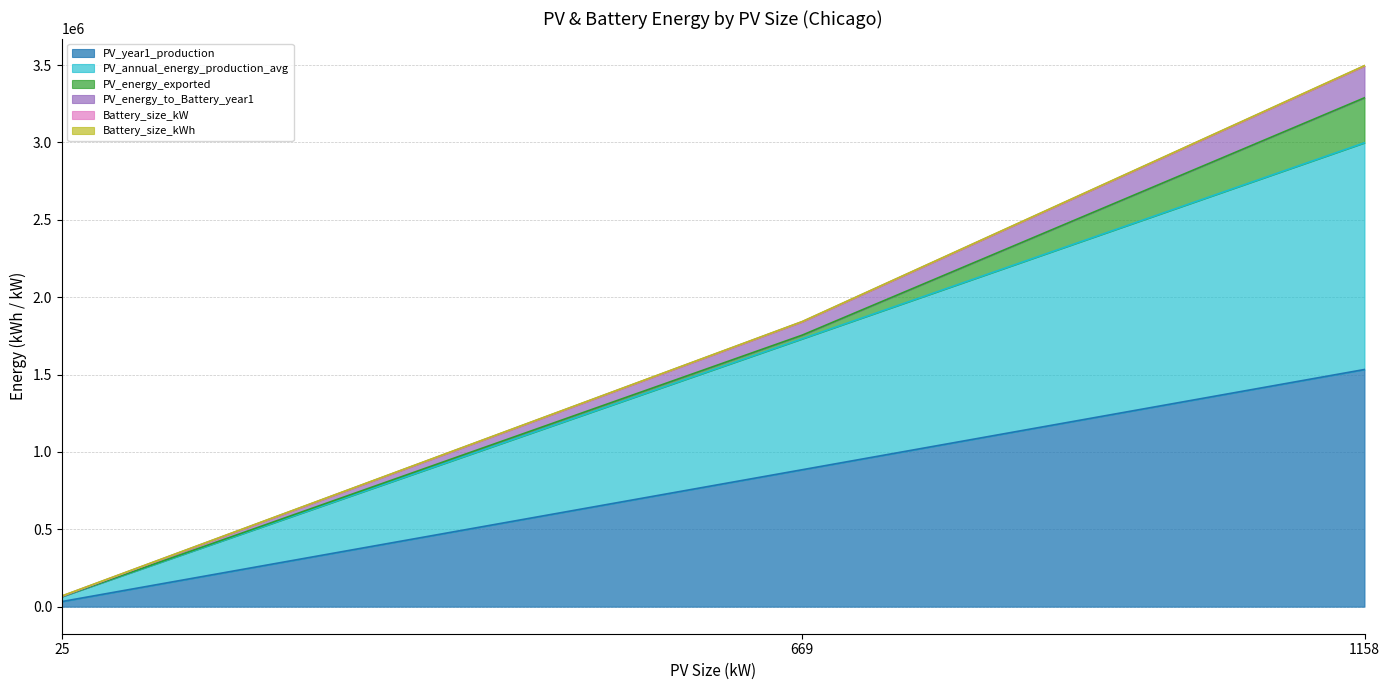

At which category is the sum across all series the highest?

1158